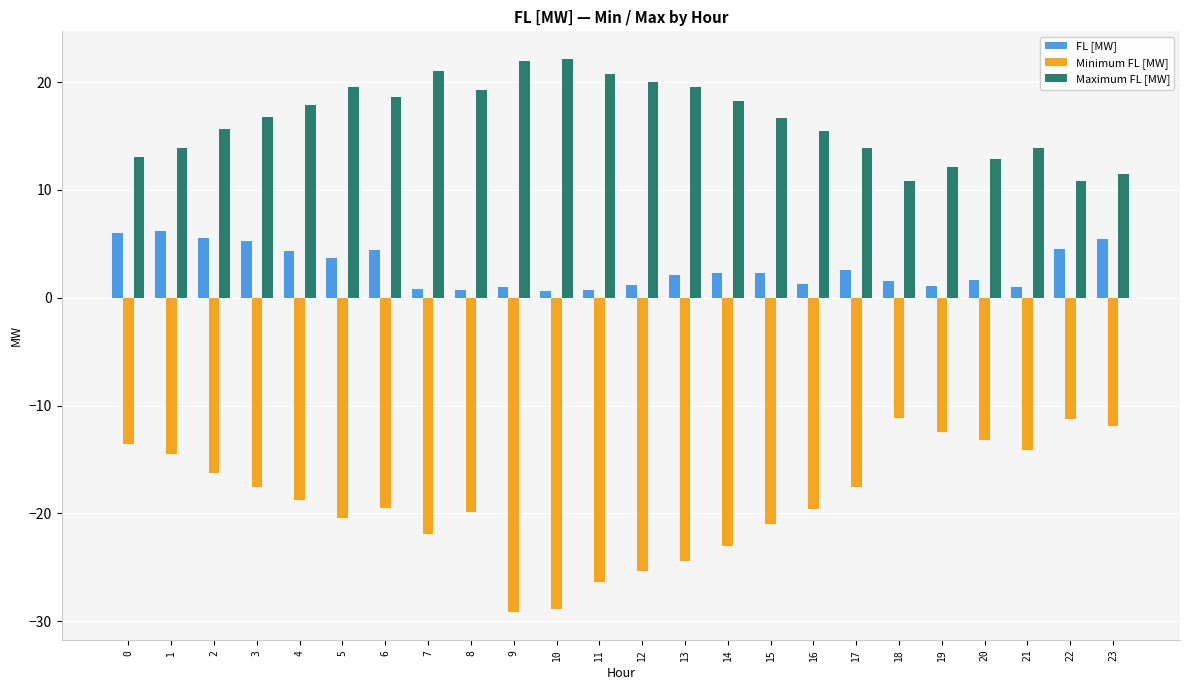

What are all the series names shown in the legend?

FL [MW], Minimum FL [MW], Maximum FL [MW]